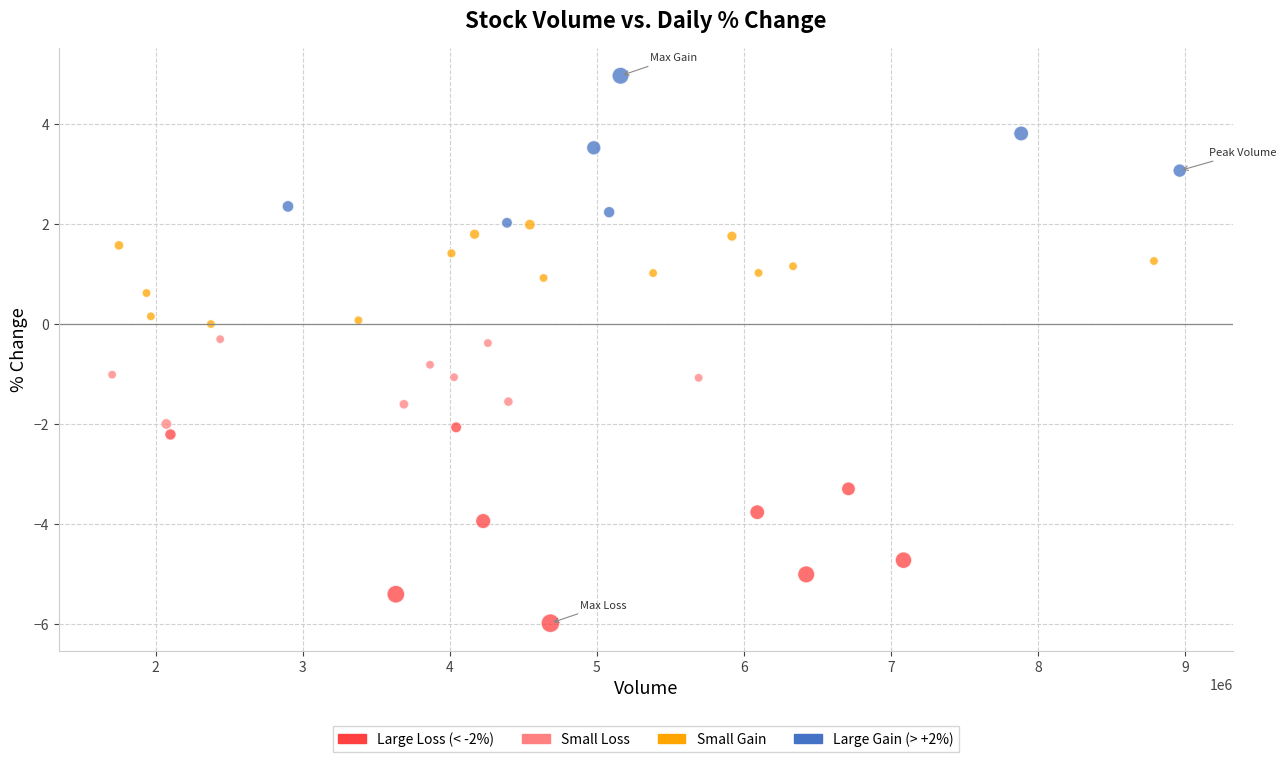

What is the range of X values (max minus min)?

7261662.0